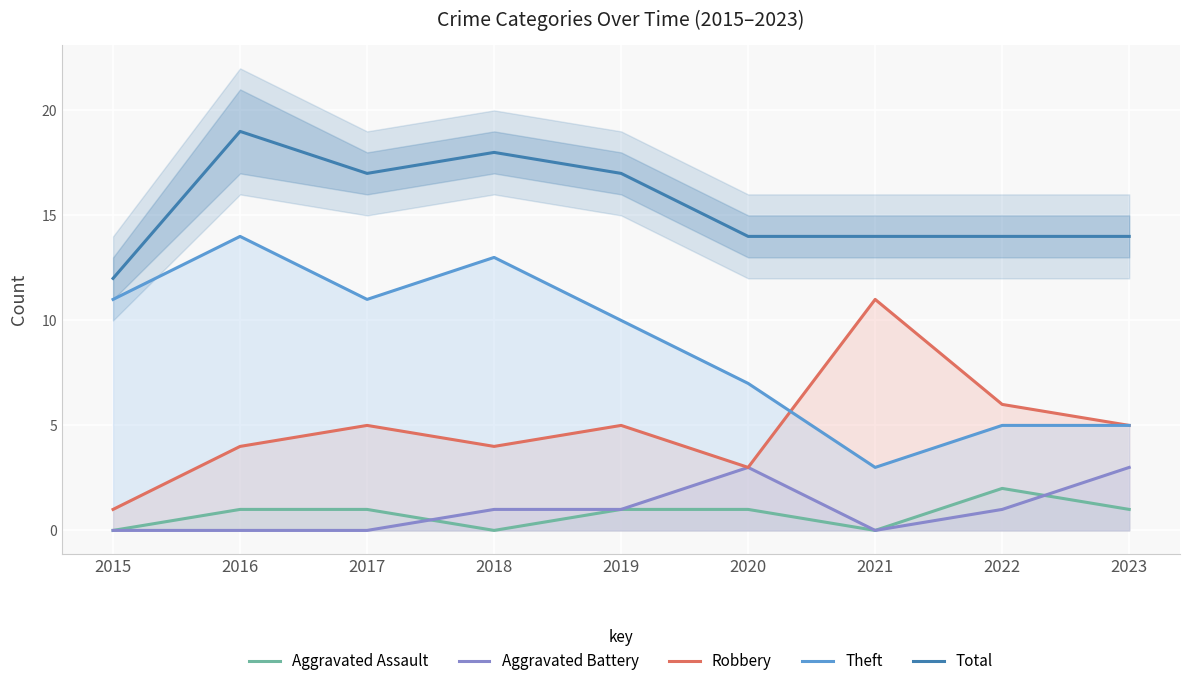

What is the maximum value for Total?

19